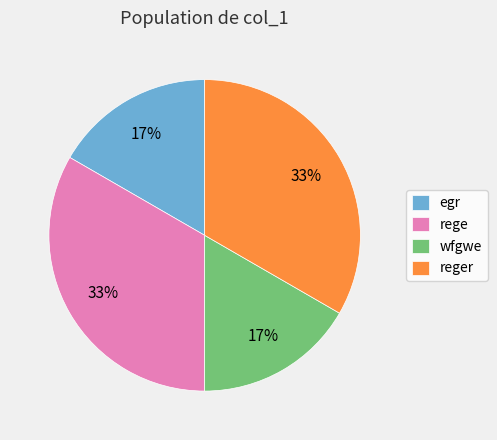

How many segments does this pie chart have?

4